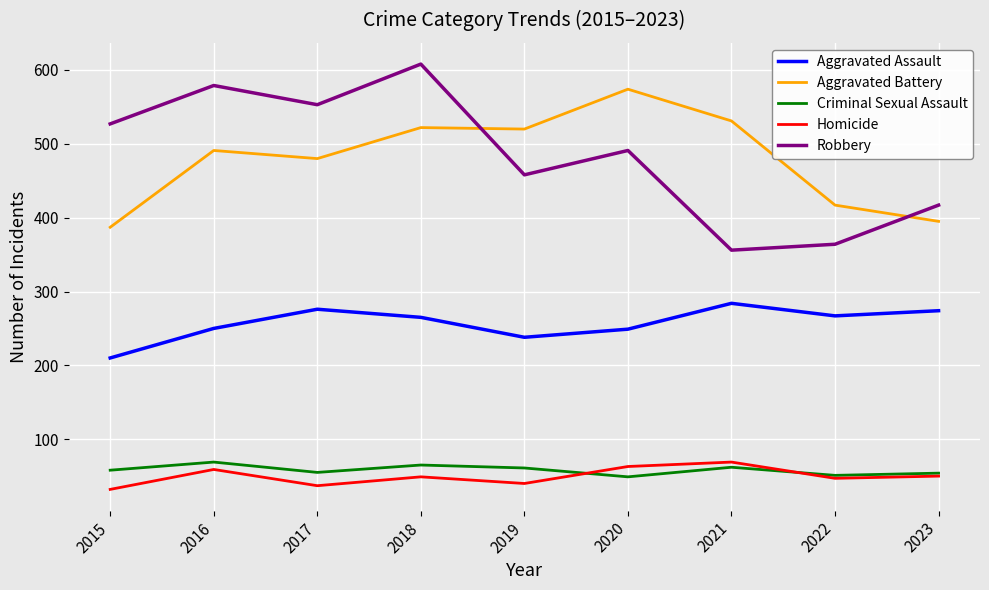

Which series has the widest spread of values?

Robbery